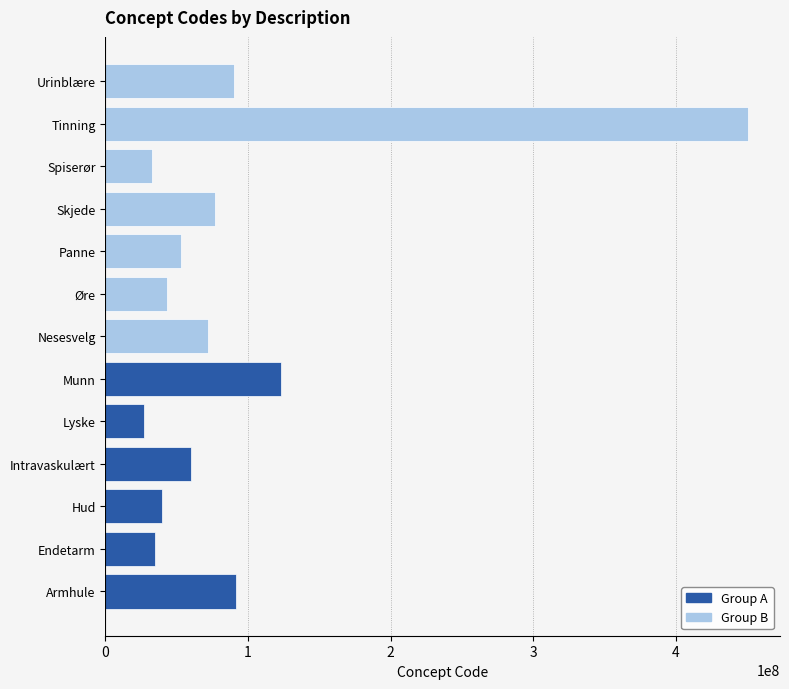

Which category has the lowest value across all series?

Lyske